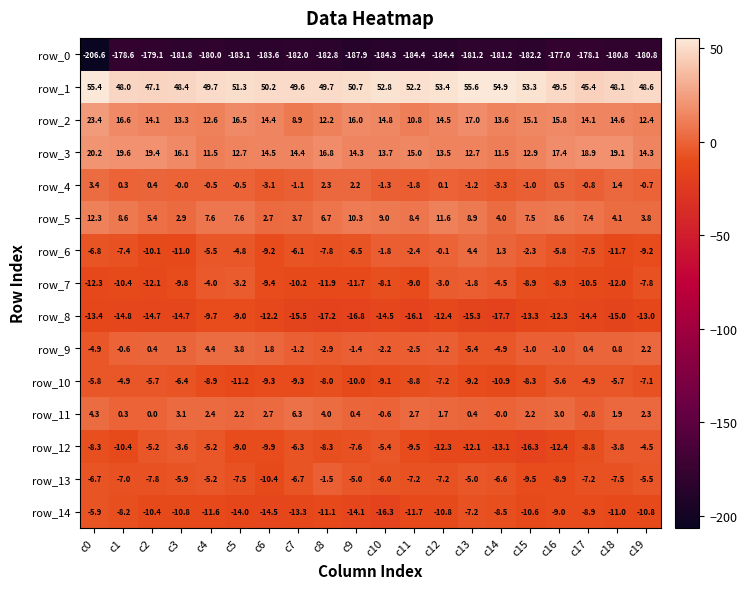

What is the average value of the row_14 series?

-10.9